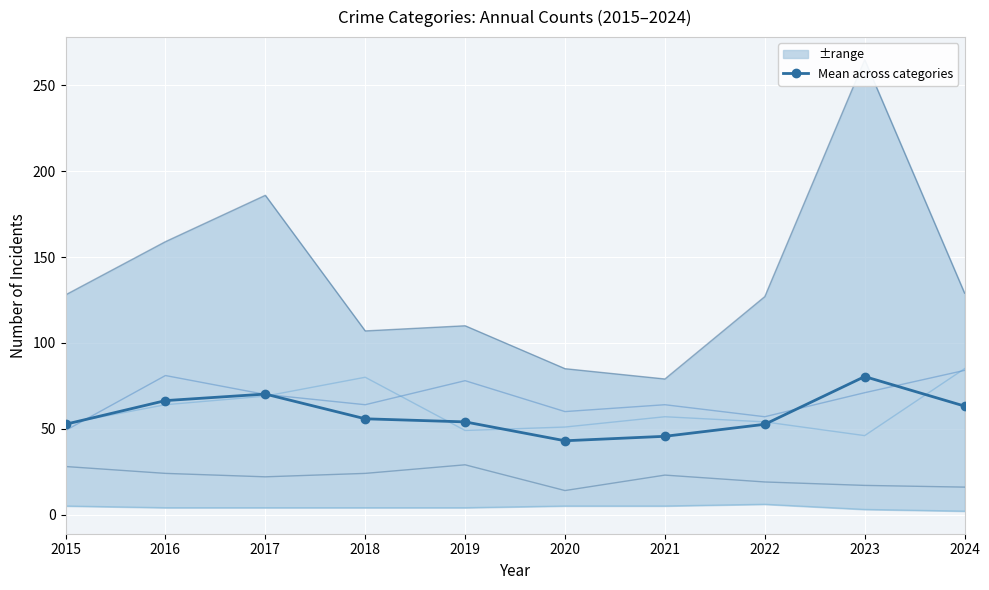

What is the minimum value for Mean across categories?

43.0